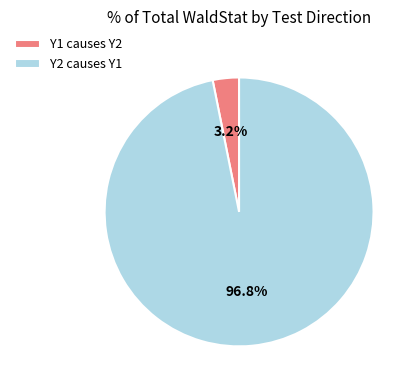

How many slices are in this pie chart?

2